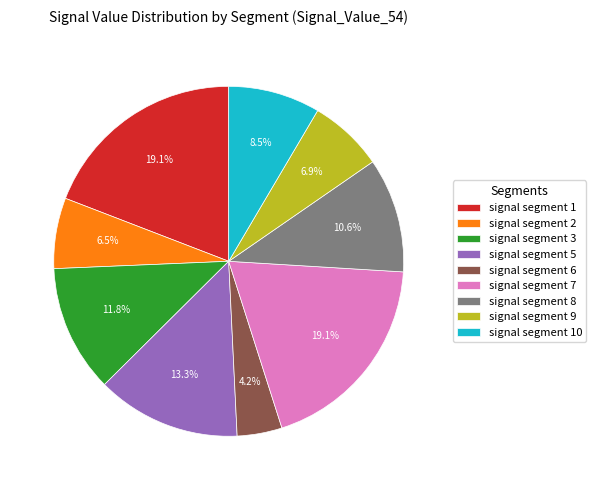

Which slice is the smallest?

signal segment 6